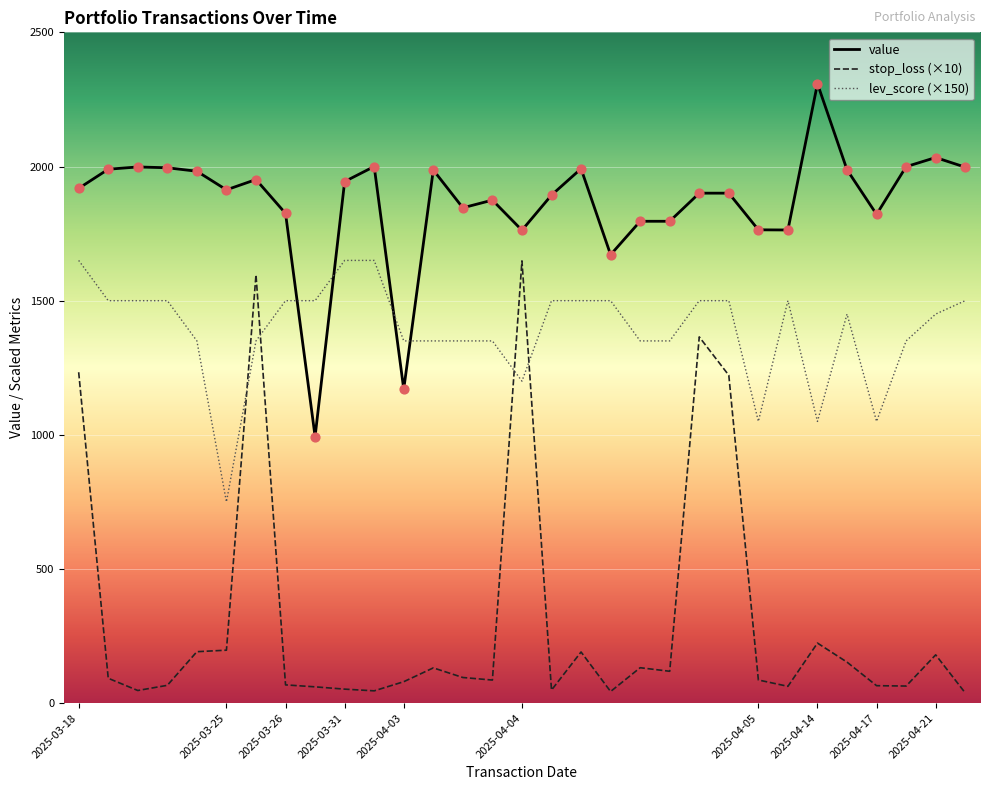

Which series has the largest total across all categories?

value